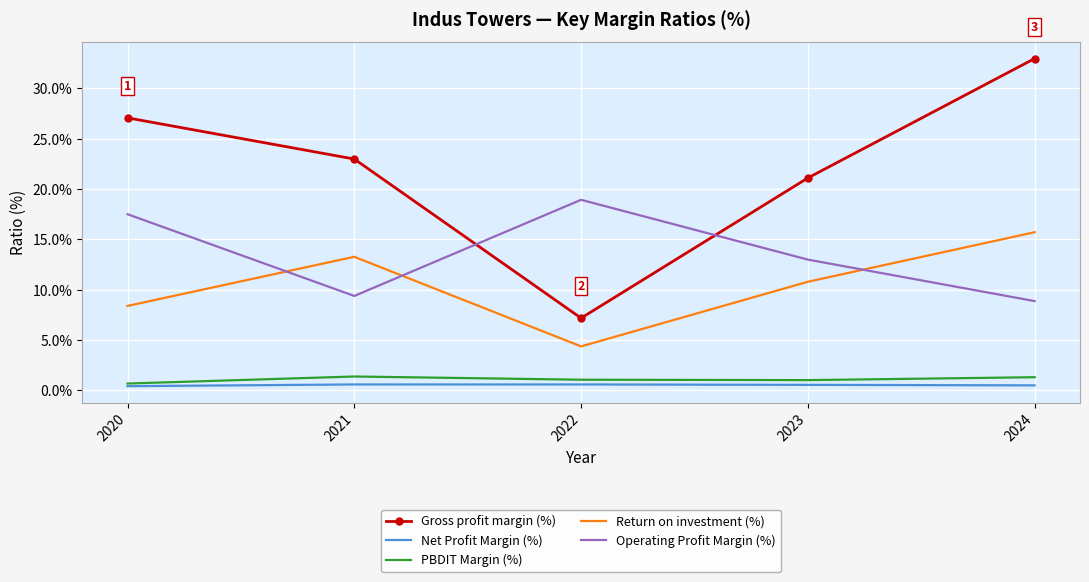

The PBDIT Margin (%) series shows 0.7 at 2020. True or false?

True